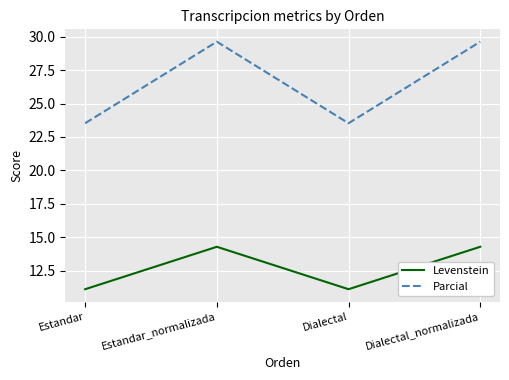

Where is the first local maximum for Levenstein?

Estandar_normalizada